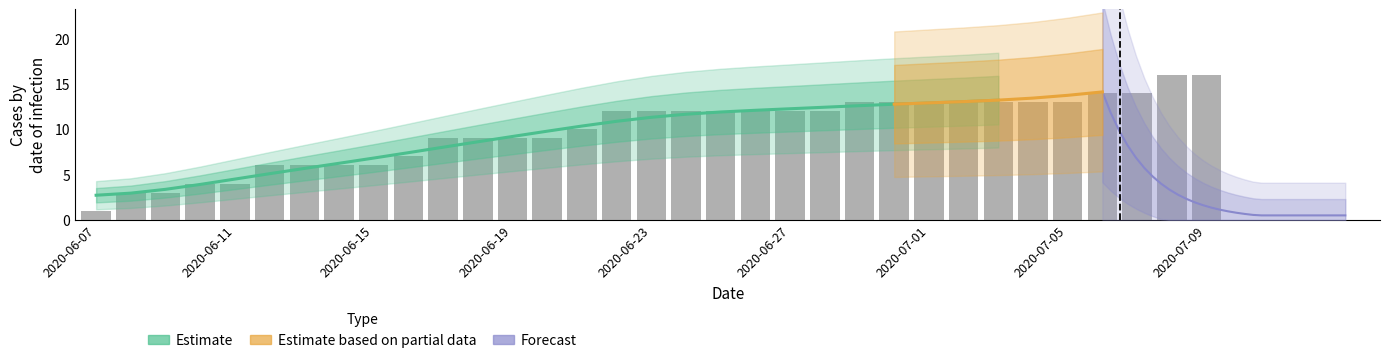

Are the bars grouped side by side (vs. stacked)?

No